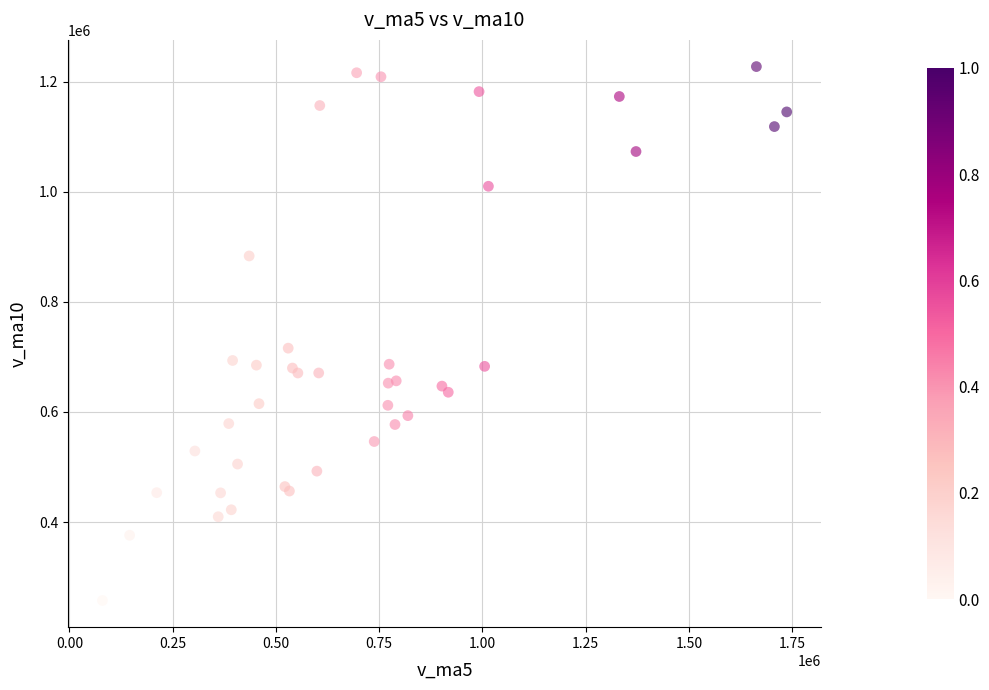

What Y value in the scatter plot is closest to 742307?

715725.5